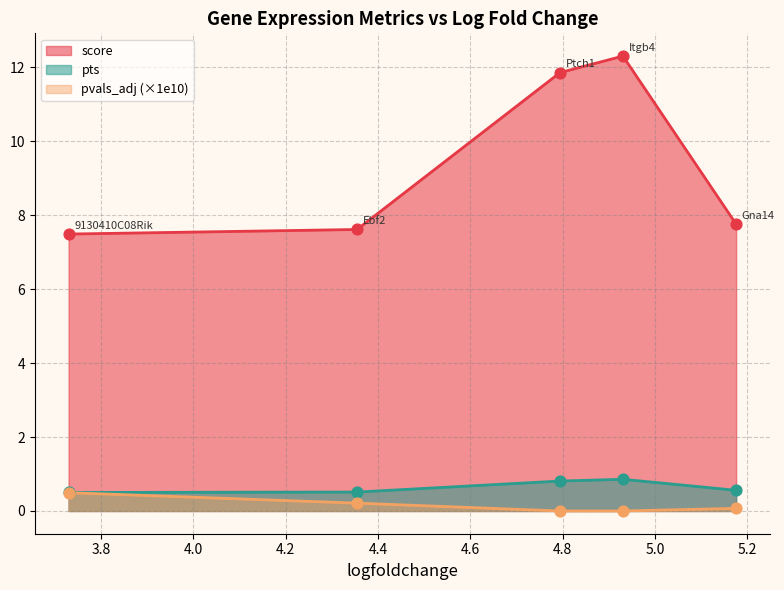

Is the value of pvals_adj at 4.794204235076904 greater than the value of pts at 3.729339838027954?

No